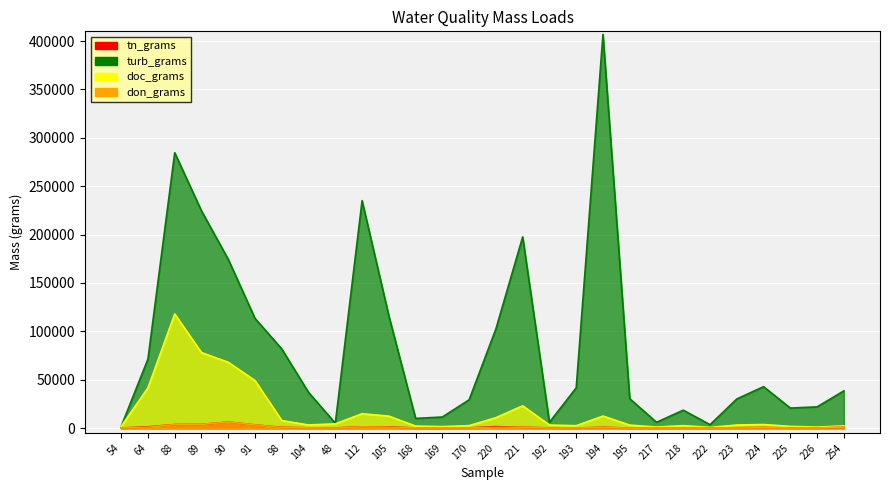

Which series has the largest range (max minus min)?

turb_grams